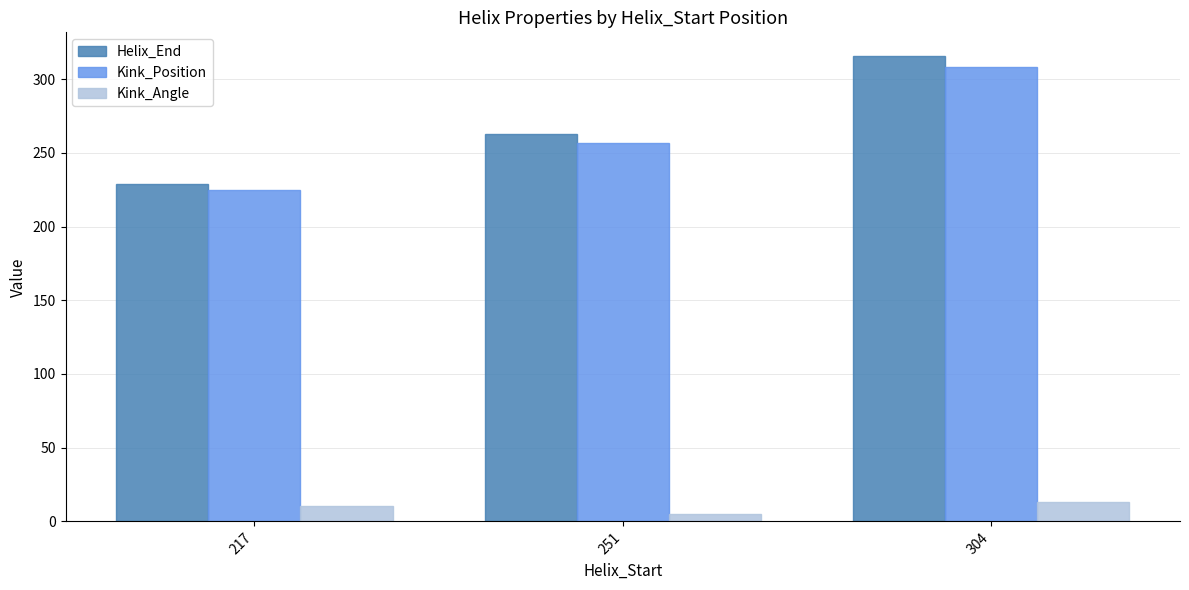

What is the value of the Kink_Position bar at the 1st from the left?

225.0